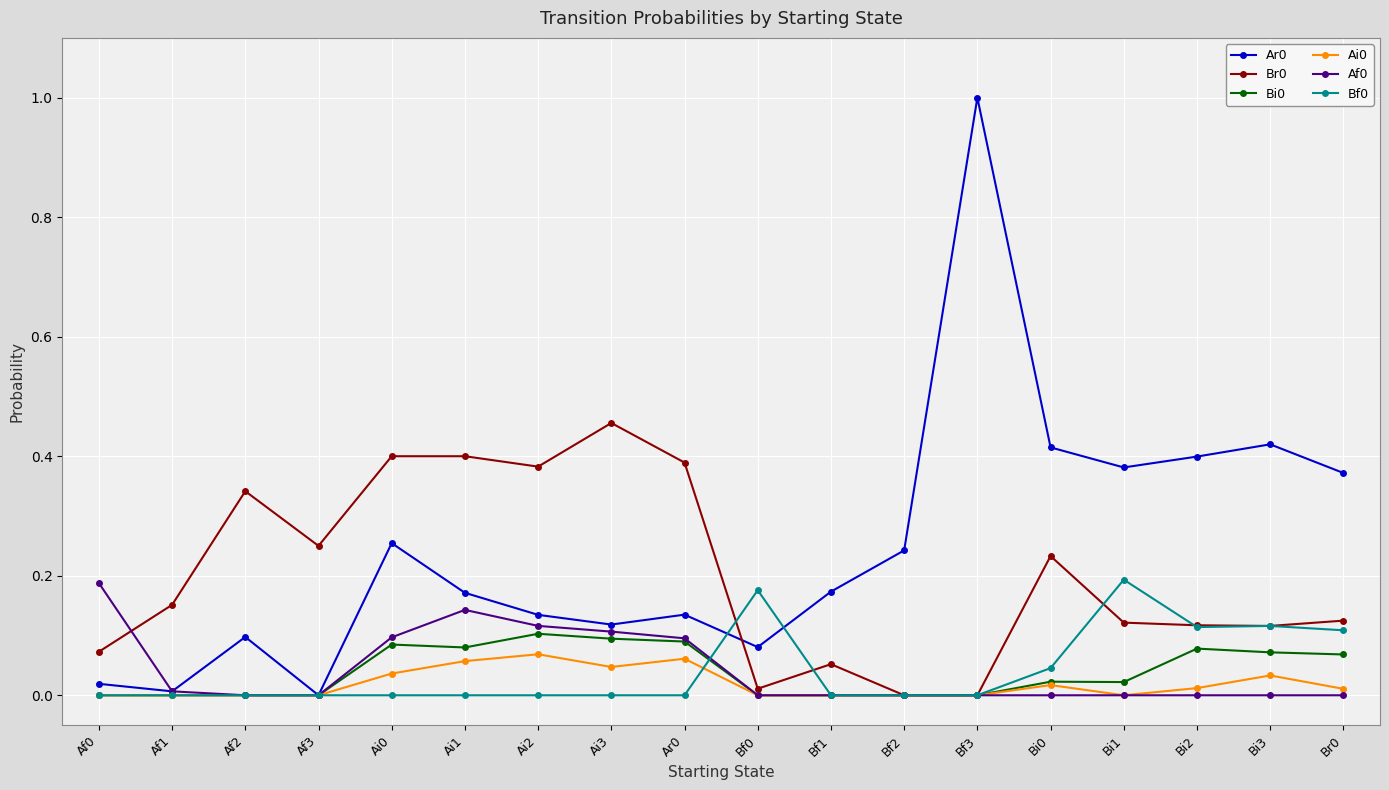

What is the greatest value displayed?

1.0